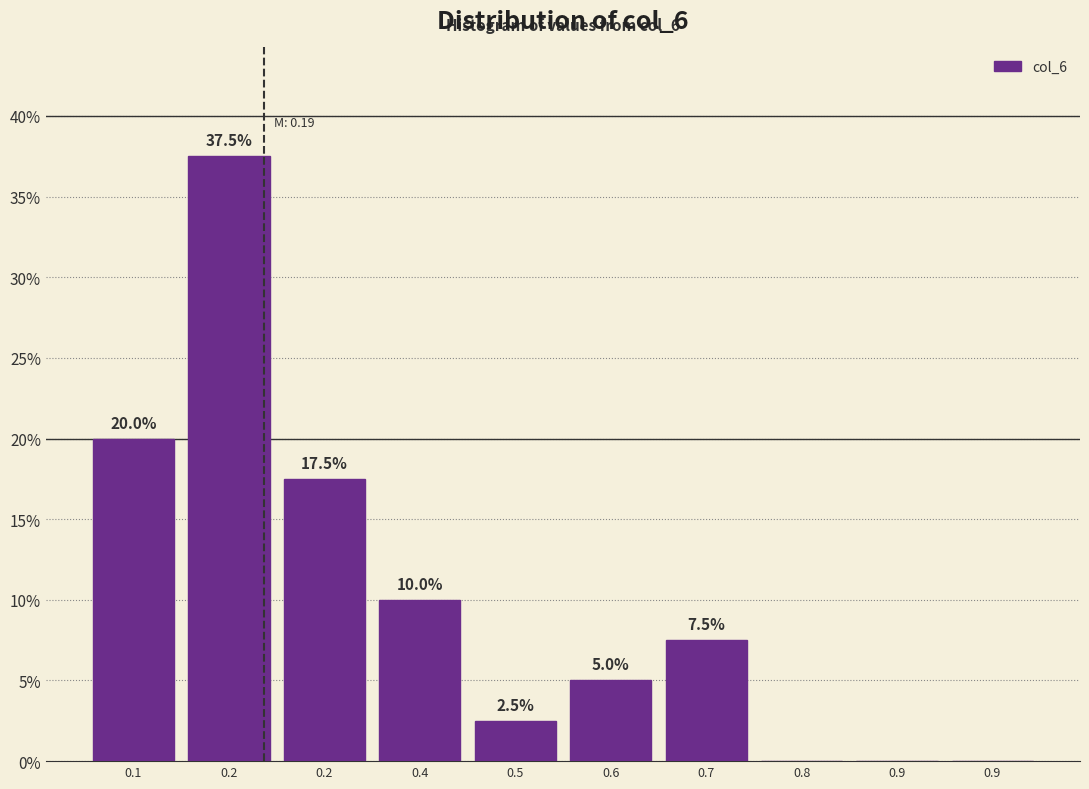

Are the bars horizontal?

No